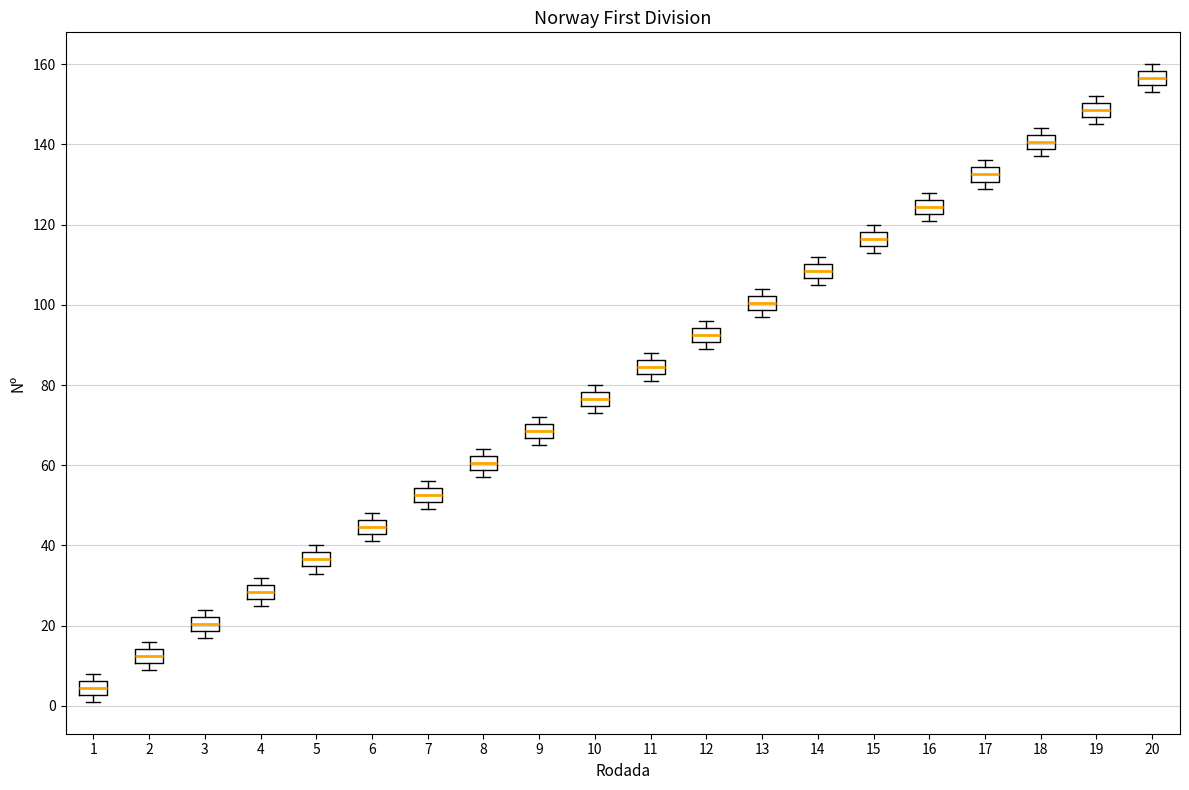

Reading left to right, read every box against the y-axis: the position of its median line, the range the box covers, and the ends of its whiskers. The values are not printed on the chart, so give them approximately, as read against the axis.

1: median 4, box 2 to 6, whiskers 2 (just below the box's lower edge) to 8
2: median 12, box 10 to 14, whiskers 10 (just below the box's lower edge) to 16
3: median 20, box 18 to 22, whiskers 18 (just below the box's lower edge) to 24
4: median 28, box 26 to 30, whiskers 26 (just below the box's lower edge) to 32
5: median 36, box 34 to 38, whiskers 34 (just below the box's lower edge) to 40
6: median 44, box 42 to 46, whiskers 42 (just below the box's lower edge) to 48
7: median 52, box 50 to 54, whiskers 50 (just below the box's lower edge) to 56
8: median 60, box 58 to 62, whiskers 58 (just below the box's lower edge) to 64
9: median 68, box 66 to 70, whiskers 66 (just below the box's lower edge) to 72
10: median 76, box 74 to 78, whiskers 74 (just below the box's lower edge) to 80
11: median 84, box 82 to 86, whiskers 82 (just below the box's lower edge) to 88
12: median 92, box 90 to 94, whiskers 90 (just below the box's lower edge) to 96
13: median 100, box 98 to 102, whiskers 98 (just below the box's lower edge) to 104
14: median 108, box 106 to 110, whiskers 106 (just below the box's lower edge) to 112
15: median 116, box 114 to 118, whiskers 114 (just below the box's lower edge) to 120
16: median 124, box 122 to 126, whiskers 122 (just below the box's lower edge) to 128
17: median 132, box 130 to 134, whiskers 130 (just below the box's lower edge) to 136
18: median 140, box 138 to 142, whiskers 138 (just below the box's lower edge) to 144
19: median 148, box 146 to 150, whiskers 146 (just below the box's lower edge) to 152
20: median 156, box 154 to 158, whiskers 154 (just below the box's lower edge) to 160